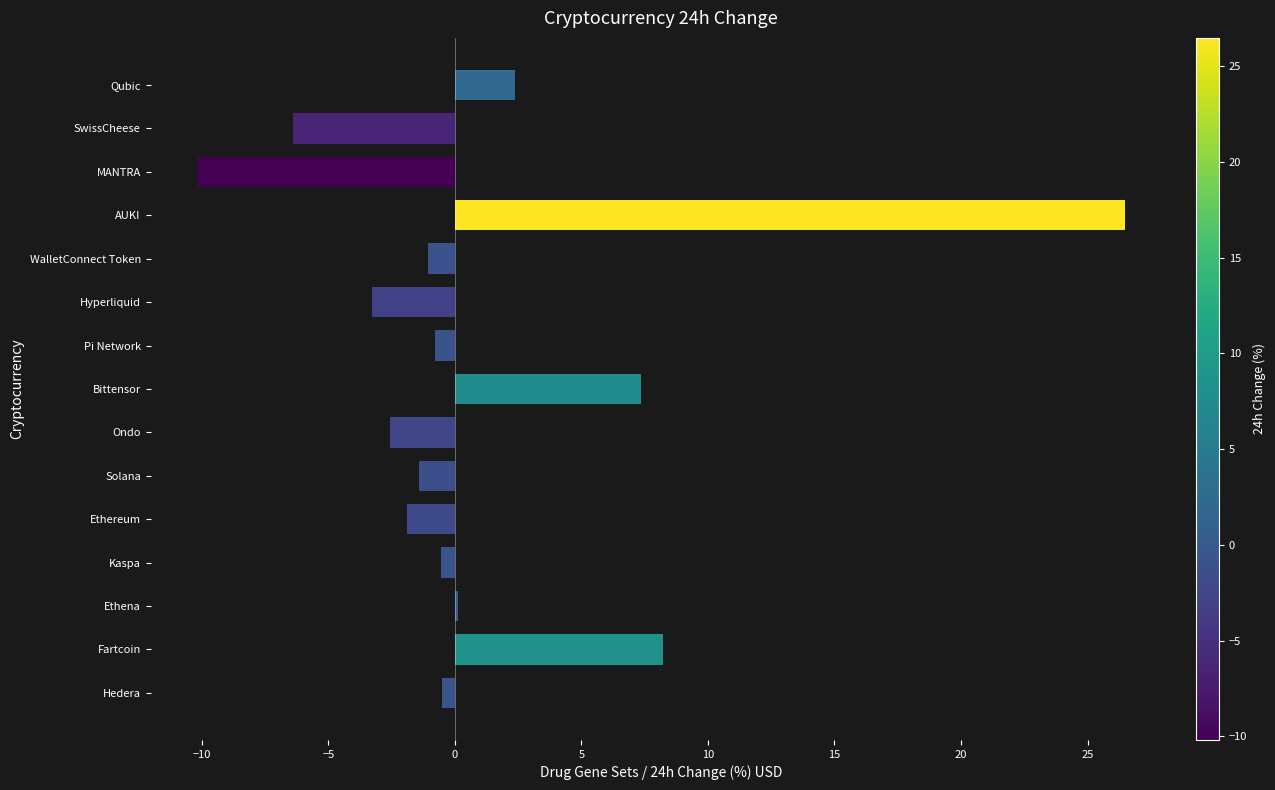

What is the maximum value shown in the chart?

26.5